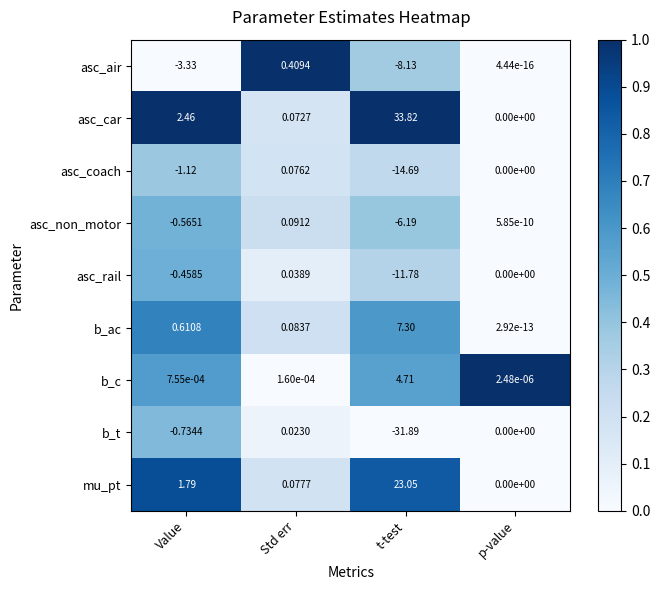

Between Std err and p-value, which series saw the biggest shift?

asc_air